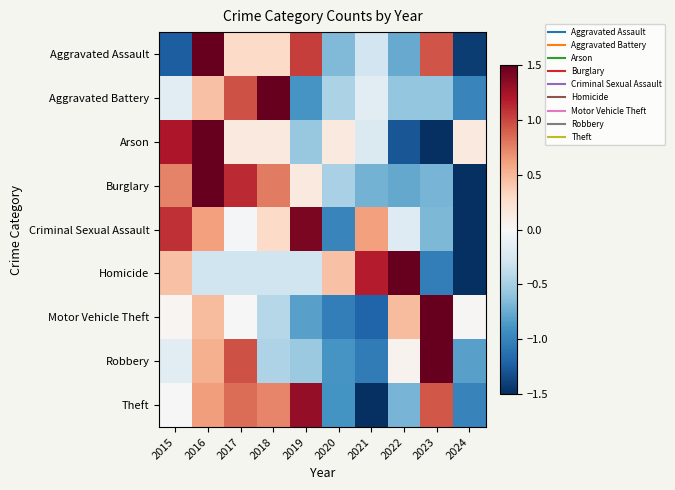

What is the total value across all series at 2022?

-1.8